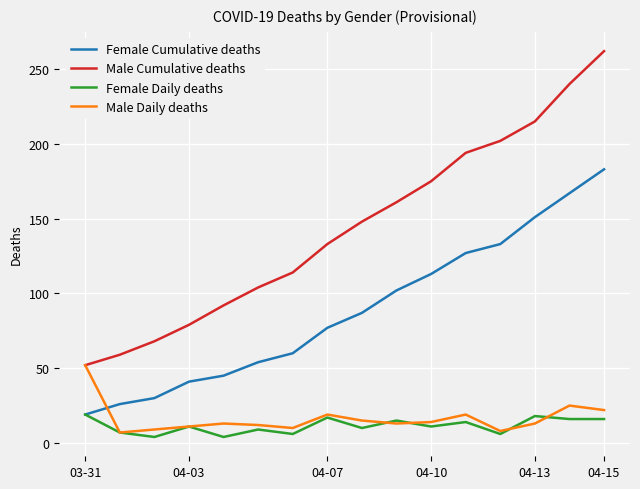

Which series has the largest range (max minus min)?

Male Cumulative deaths